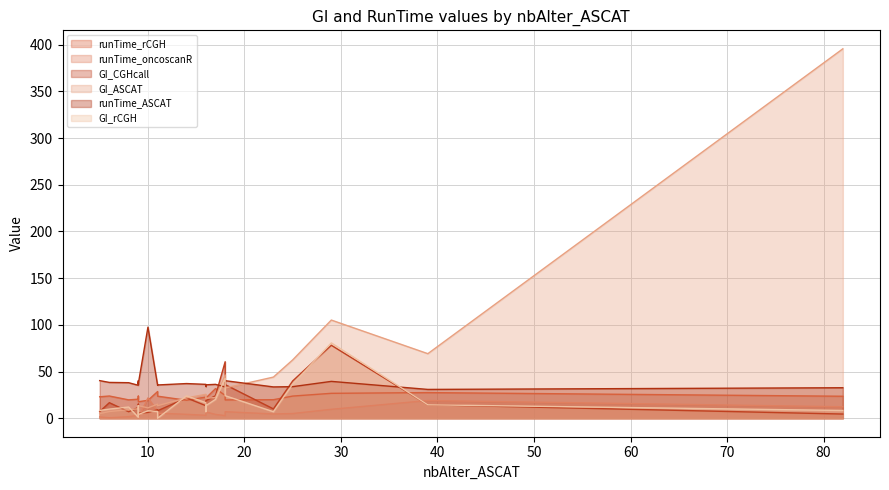

At which label is runTime_rCGH closest to 24?

6